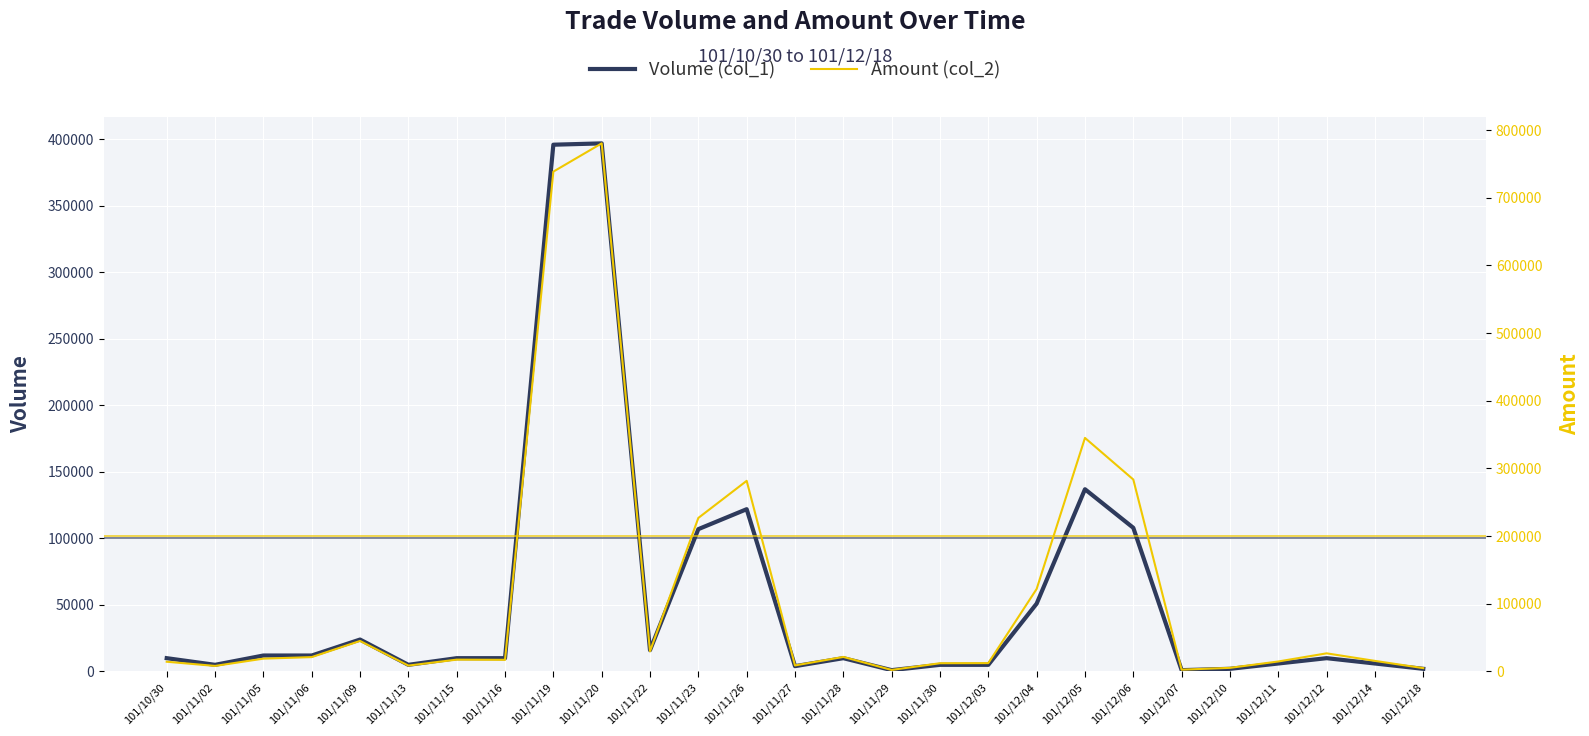

Reading left to right, list all the values displayed in this chart.

Volume (col_1): 101/10/30=10000	101/11/02=5000	101/11/05=12000	101/11/06=12000	101/11/09=24000	101/11/13=5000	101/11/15=10000	101/11/16=10000	101/11/19=396000	101/11/20=397000	101/11/22=16000	101/11/23=107000	101/11/26=122000	101/11/27=4000	101/11/28=10000	101/11/29=1000	101/11/30=5000	101/12/03=5000	101/12/04=51000	101/12/05=137000	101/12/06=108000	101/12/07=1000	101/12/10=2000	101/12/11=6000	101/12/12=10000	101/12/14=6000	101/12/18=2000
Amount (col_2): 101/10/30=14400	101/11/02=8200	101/11/05=18960	101/11/06=21240	101/11/09=45120	101/11/13=8700	101/11/15=17500	101/11/16=17200	101/11/19=738540	101/11/20=780280	101/11/22=29860	101/11/23=226840	101/11/26=281660	101/11/27=8920	101/11/28=21500	101/11/29=2260	101/11/30=12200	101/12/03=12350	101/12/04=121930	101/12/05=345080	101/12/06=283610	101/12/07=2630	101/12/10=5360	101/12/11=14780	101/12/12=26800	101/12/14=15640	101/12/18=4960